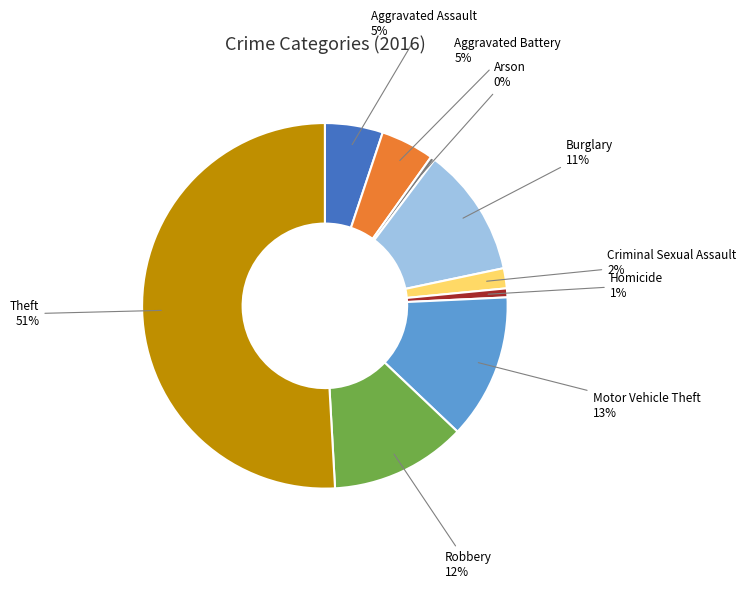

What is the ratio of the value at Aggravated Battery to the value at Robbery?

0.4